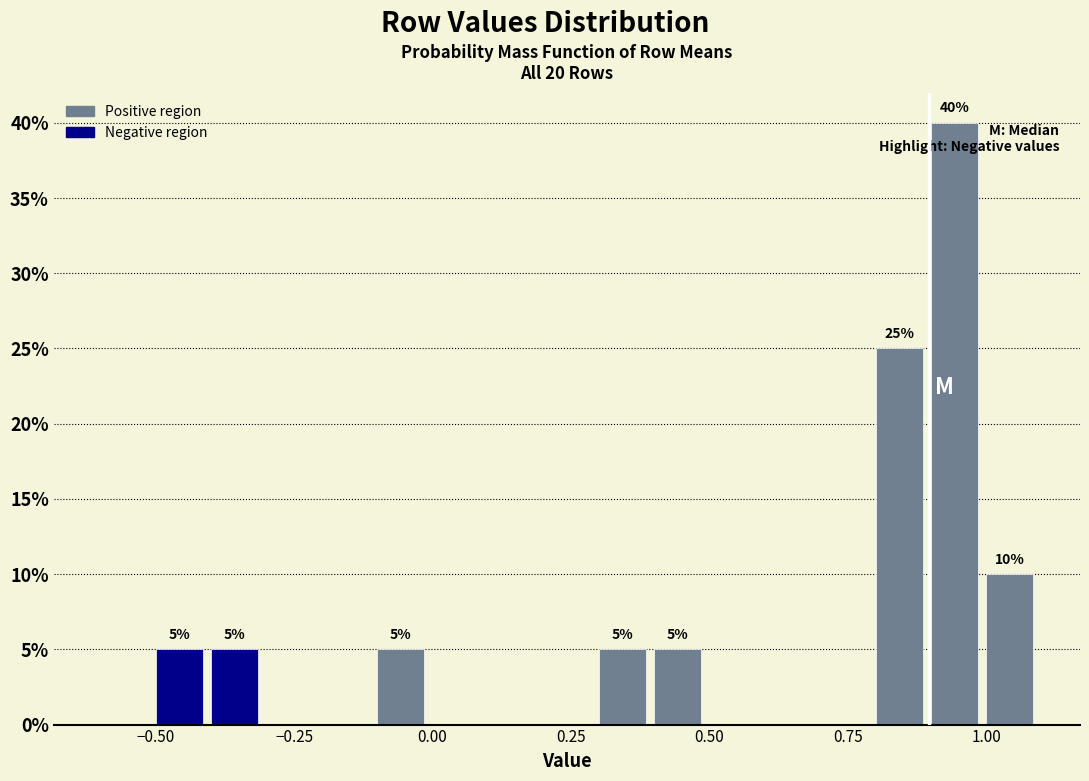

Around what value on the x-axis is the tallest bar? Give the approximate position of its centre, as read against the axis.

0.95